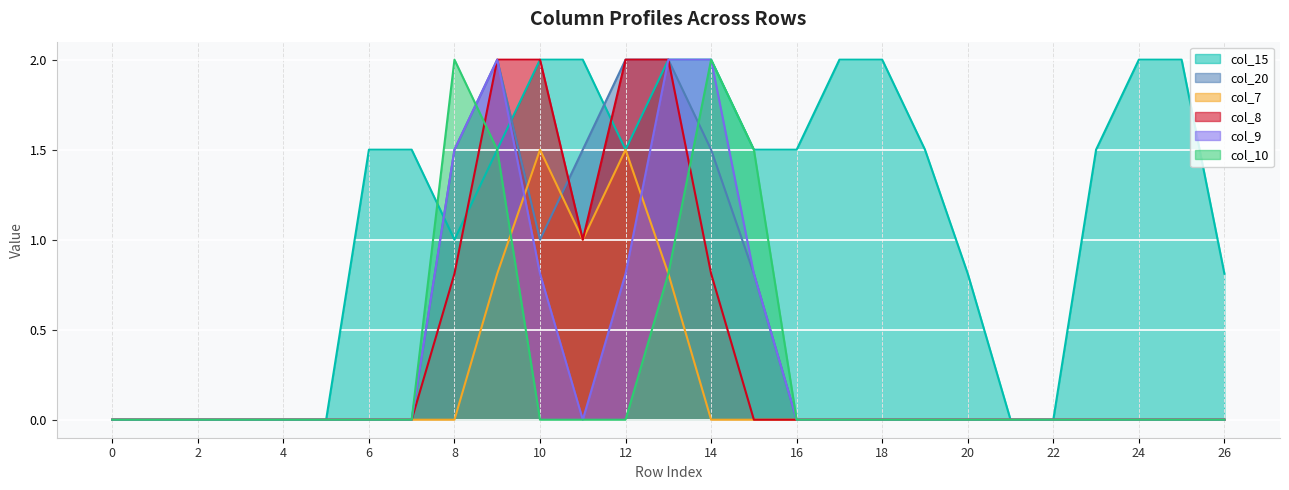

What is the total value across all series at 18?

2.0